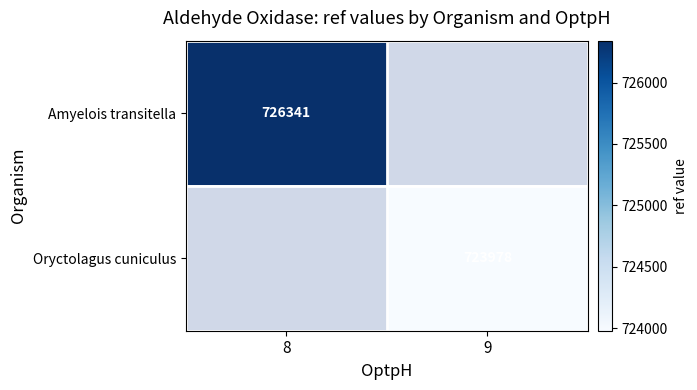

The value of Amyelois transitella at 8 is 726341. True or false?

True